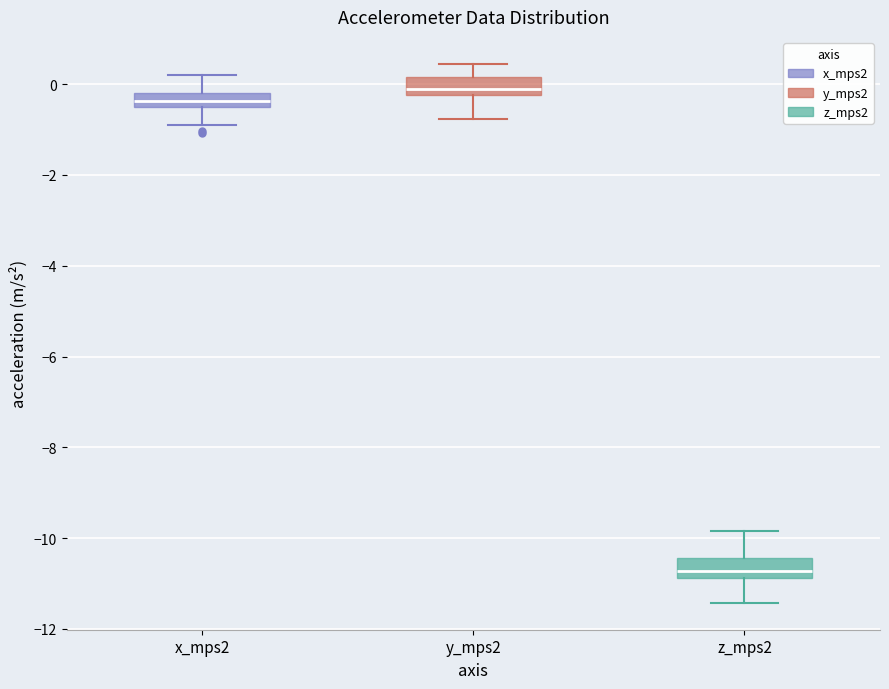

Which box has the highest median line?

y_mps2